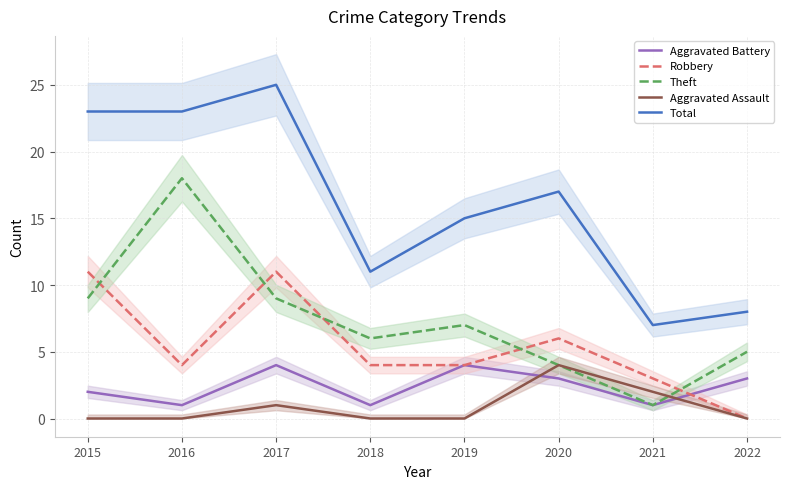

True or false: Aggravated Battery has more than 1 interior local peaks.

True